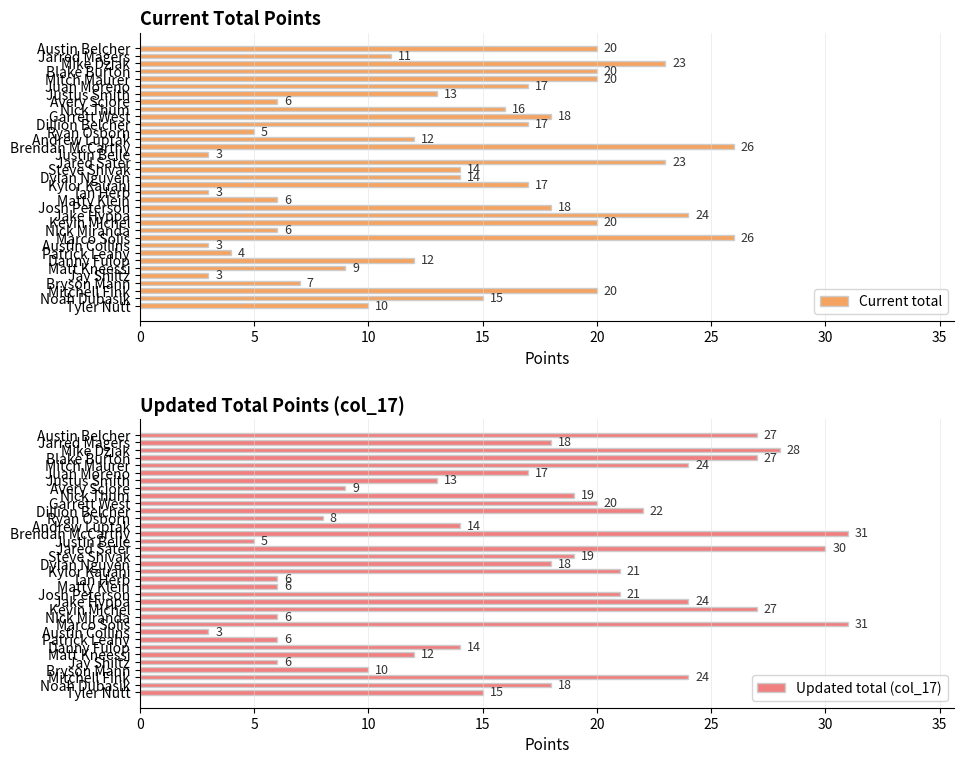

What is the highest value of the Current total series?

26